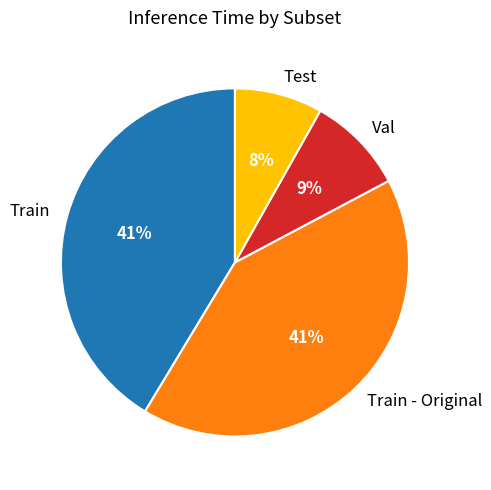

Is Train - Original the majority of the pie?

No